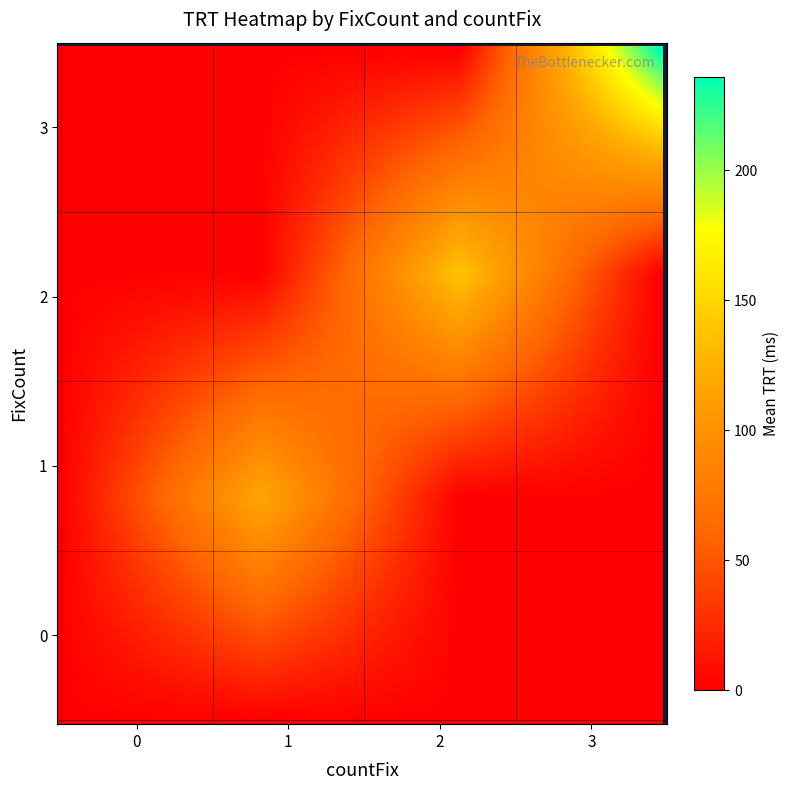

What is the greatest value displayed?

236